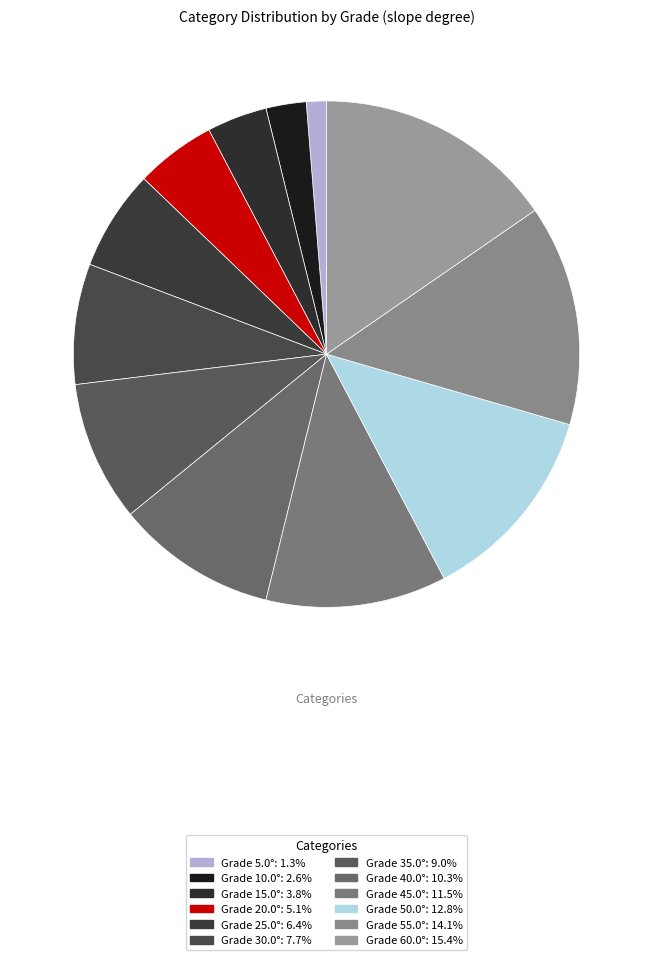

How many segments does this pie chart have?

12